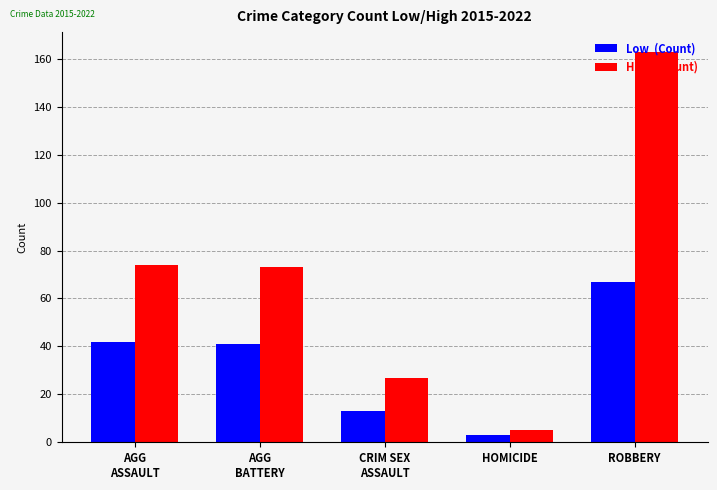

What is the label of the 2nd bar from the left?

AGG
BATTERY